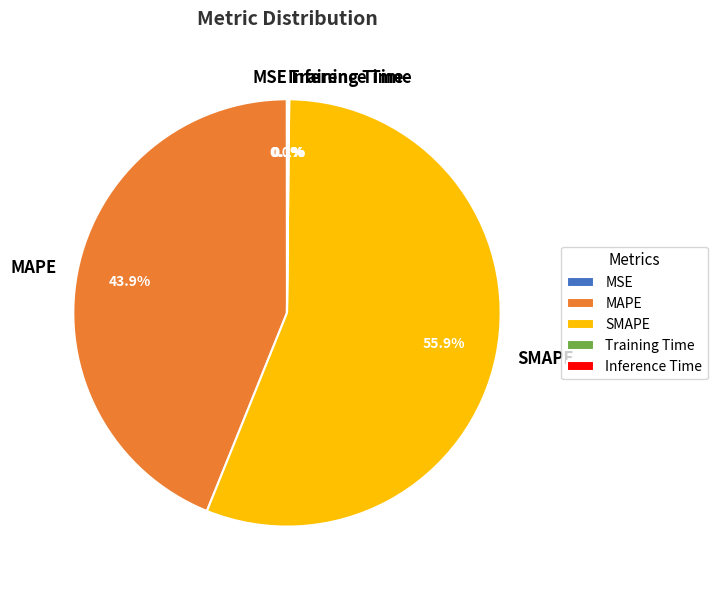

To the nearest percent, what is the average slice percentage?

20%